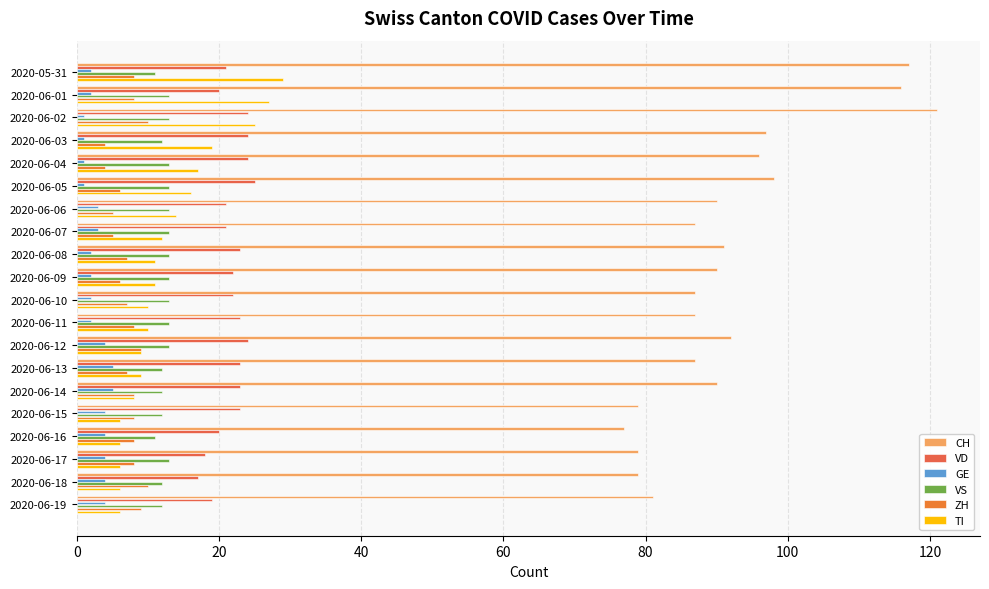

What is the difference between the maximum and minimum values in the VS series?

2